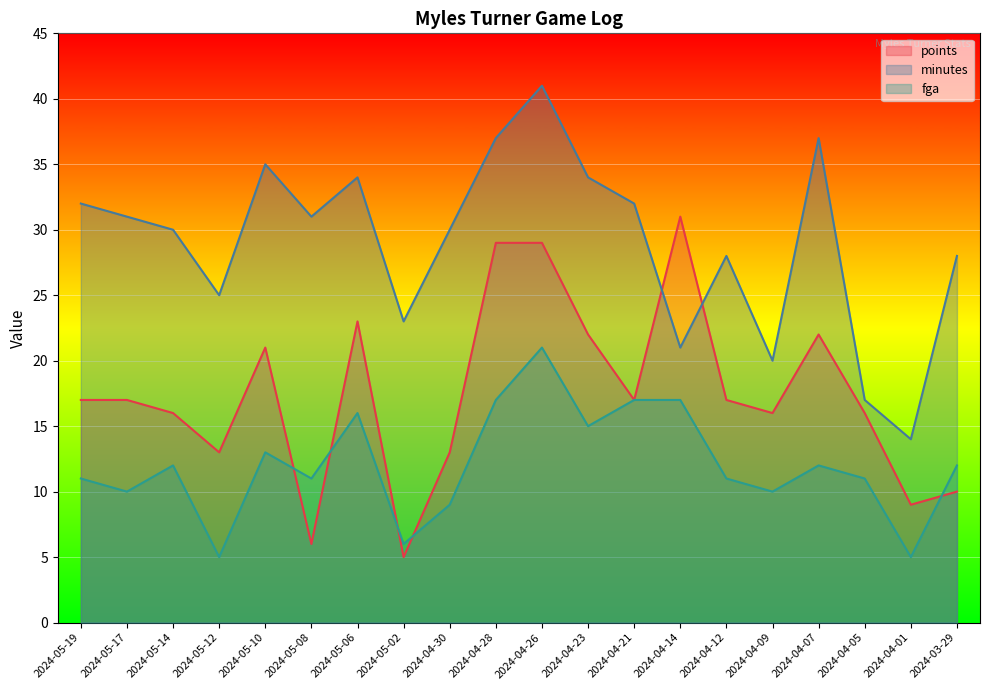

Rank the categories by minutes value from lowest to highest.

2024-04-01, 2024-04-05, 2024-04-09, 2024-04-14, 2024-05-02, 2024-05-12, 2024-04-12, 2024-03-29, 2024-05-14, 2024-04-30, 2024-05-17, 2024-05-08, 2024-05-19, 2024-04-21, 2024-05-06, 2024-04-23, 2024-05-10, 2024-04-28, 2024-04-07, 2024-04-26